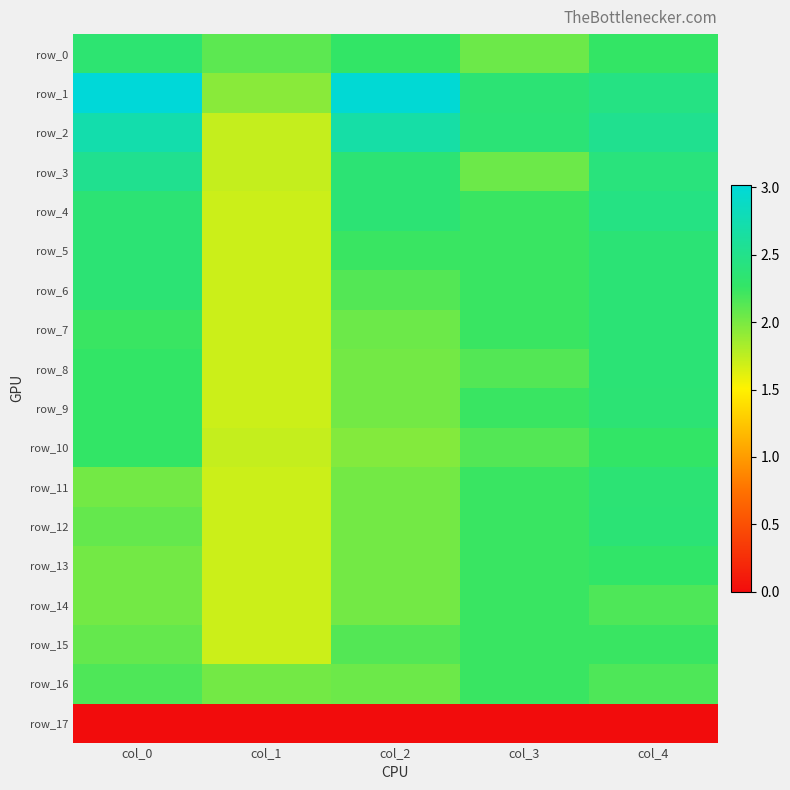

What is the minimum value for row_4?

1.7